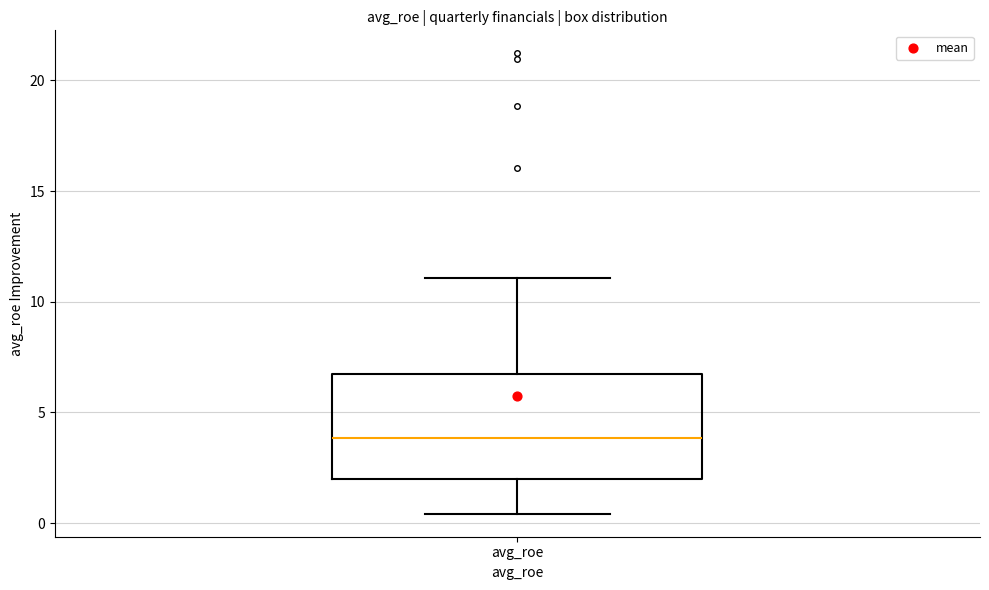

Read this box plot against the y-axis: the position of the median line, the range covered by the box, and the ends of both whiskers. The values are not printed on the chart, so give them approximately, as read against the axis.

median 4.0, box 2.0 to 6.5, whiskers 0.5 to 11.0